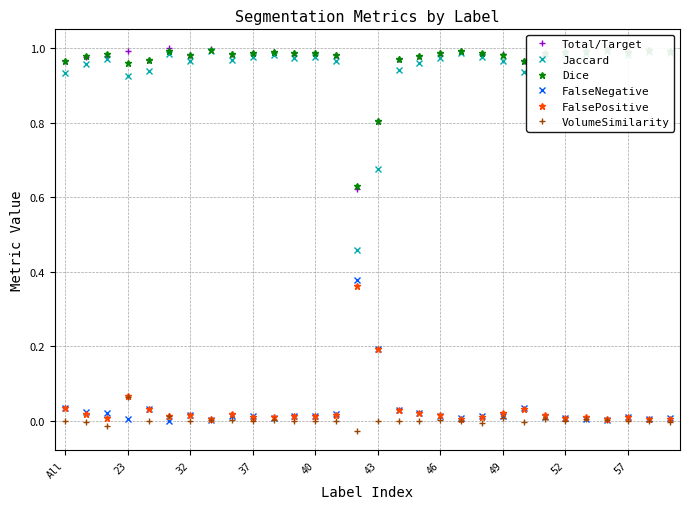

Which series has the largest range (max minus min)?

Jaccard